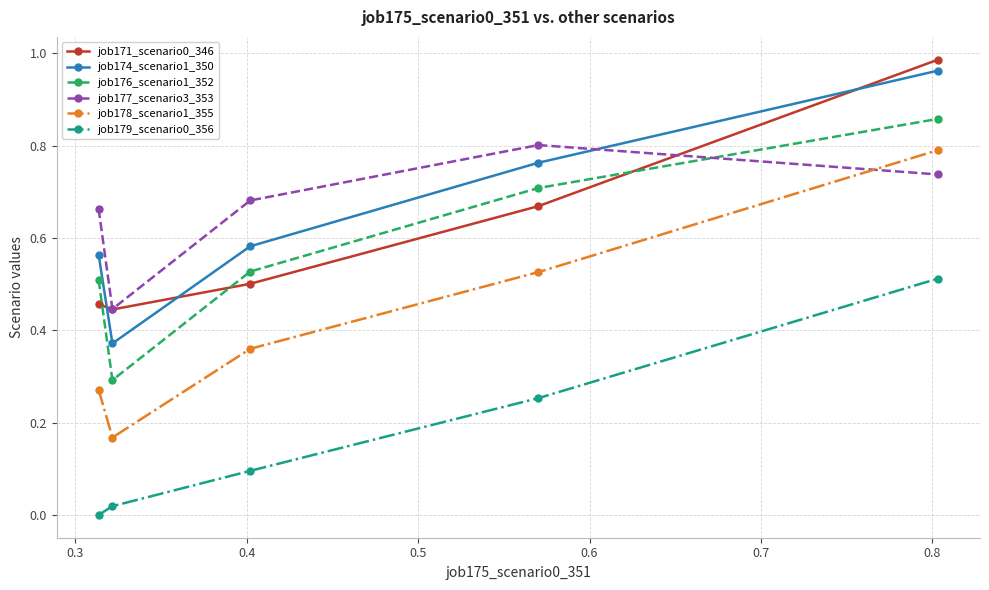

In job176_scenario1_352, how many points are lower than both neighbors (excluding endpoints)?

1